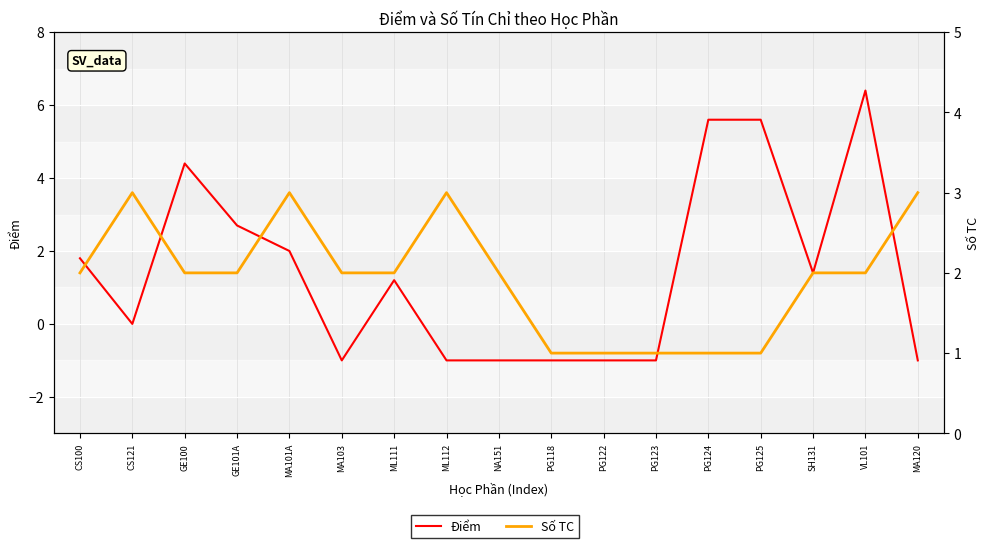

Rank the categories by Điểm value from highest to lowest.

VL101, PG124, PG125, GE100, GE101A, MA101A, CS100, SH131, ML111, CS121, MA103, ML112, NA151, PG118, PG122, PG123, MA120